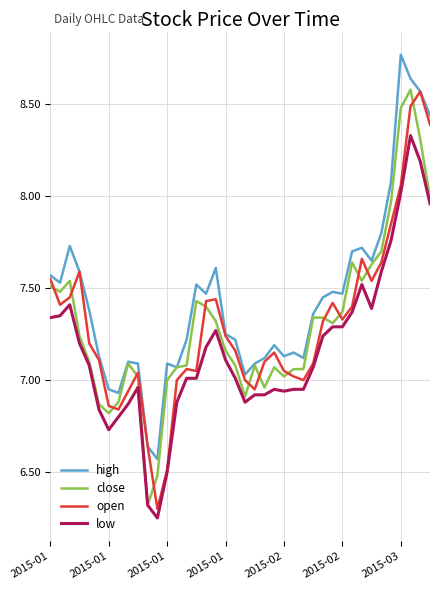

True or false: high and low cross at least once.

False